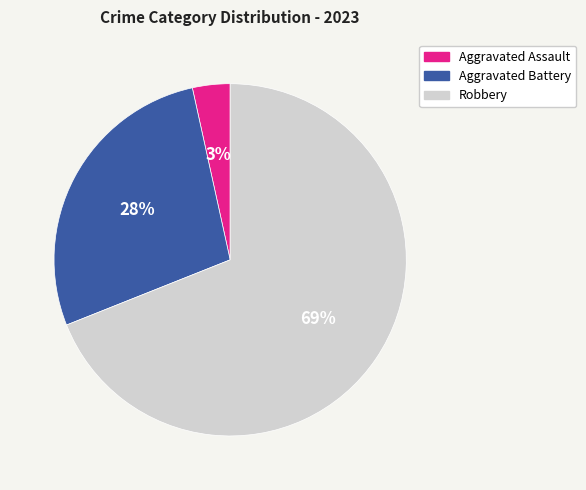

Which slice is the largest?

Robbery